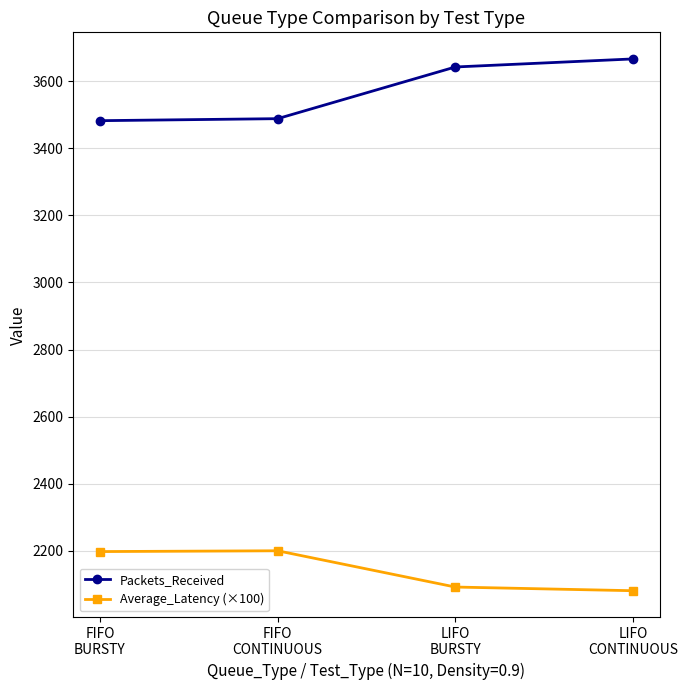

List the series in order of their peak value, lowest first.

Average_Latency (×100), Packets_Received